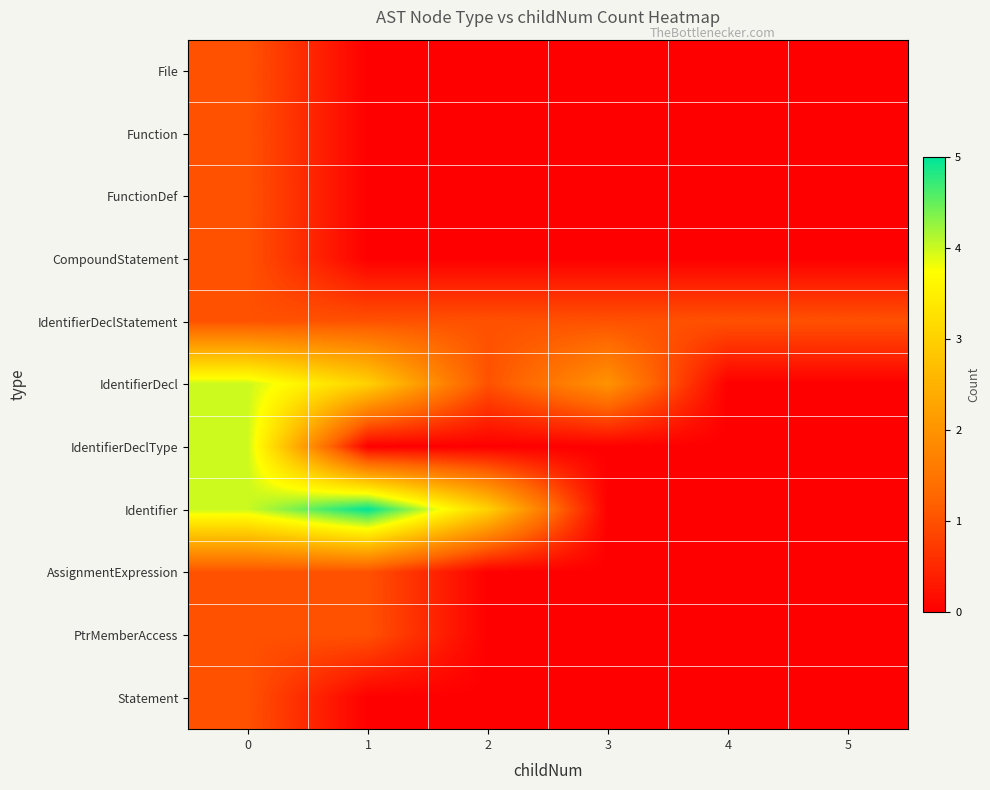

What is the spread (max minus min) of values at 4?

1